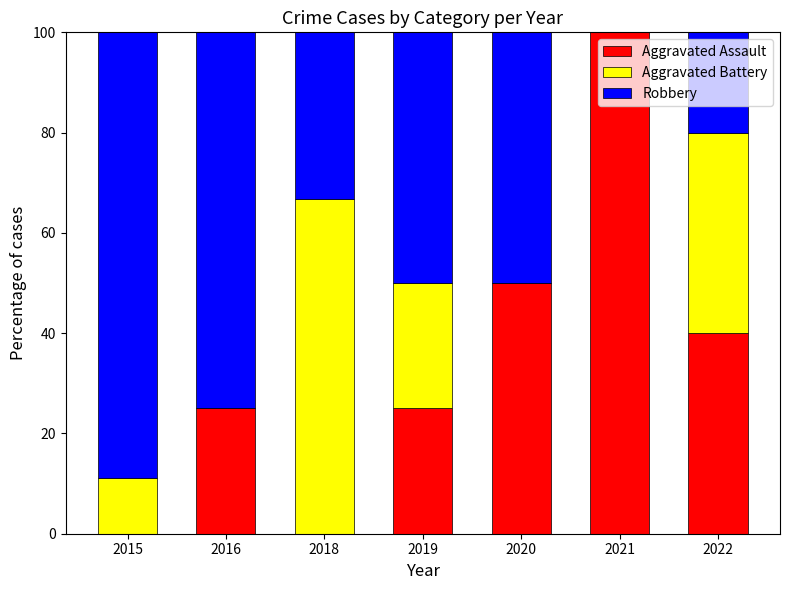

The Aggravated Assault series shows 15.9 at 2022. True or false?

False